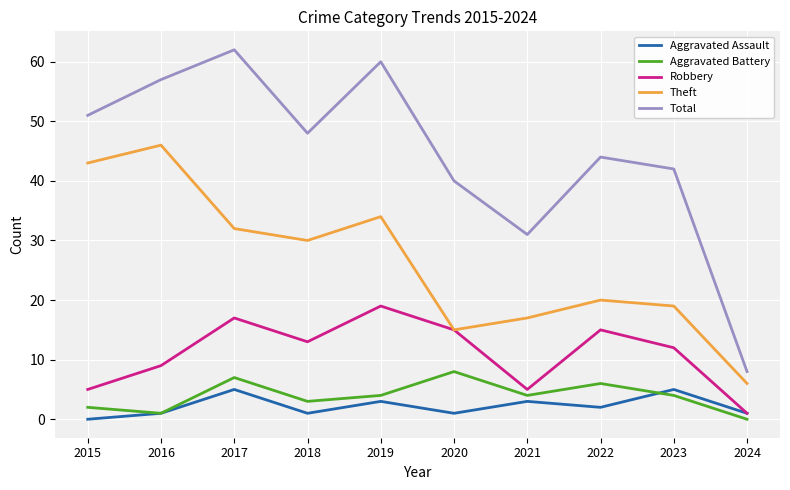

How many interior local valleys does the Aggravated Battery series have?

3